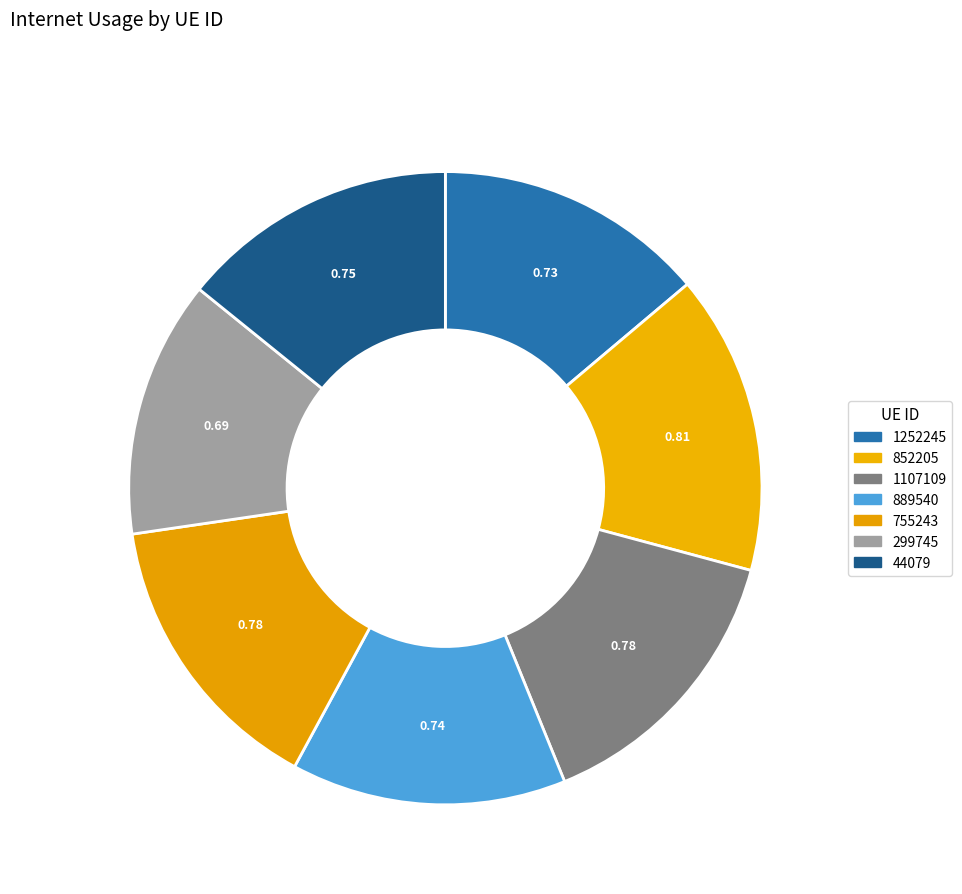

Is 1107109 the majority of the pie?

No